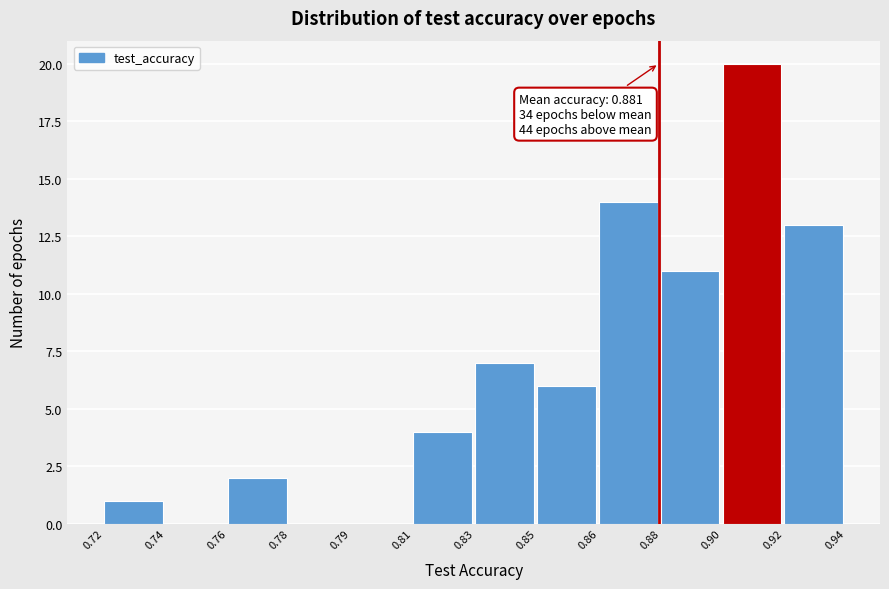

Reading left to right, list all the values displayed in this chart.

0.72=1	0.74=0	0.76=2	0.78=0	0.79=0	0.81=4	0.83=7	0.85=6	0.86=14	0.88=11	0.90=20	0.92=13